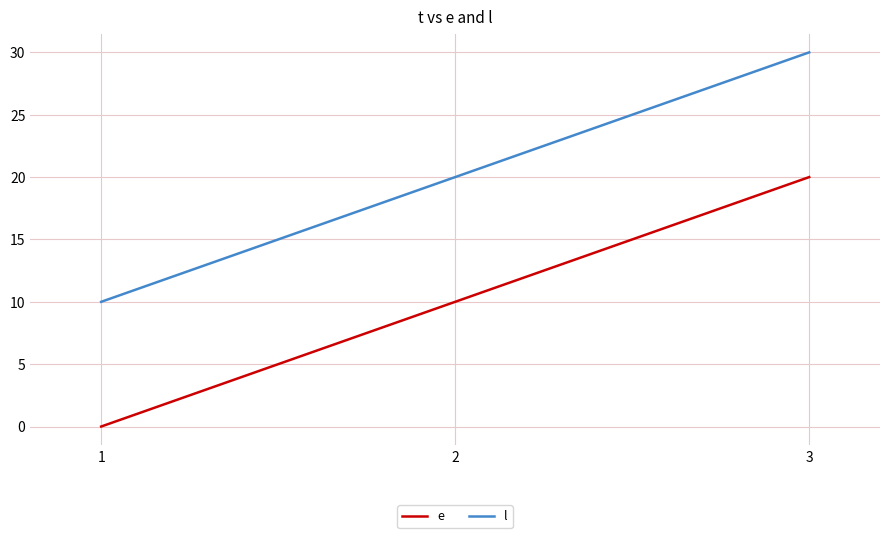

The l series shows 3 at 1. True or false?

False